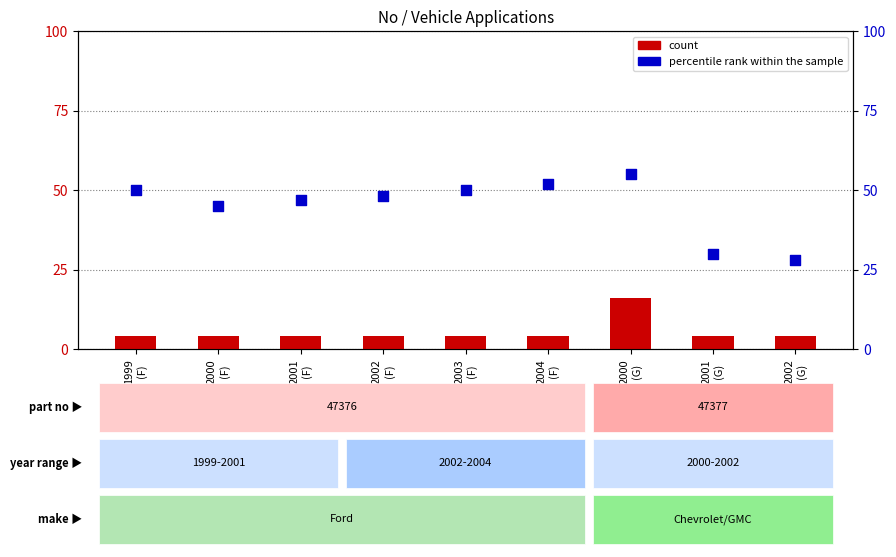

Which series has the largest total across all categories?

percentile rank within the sample